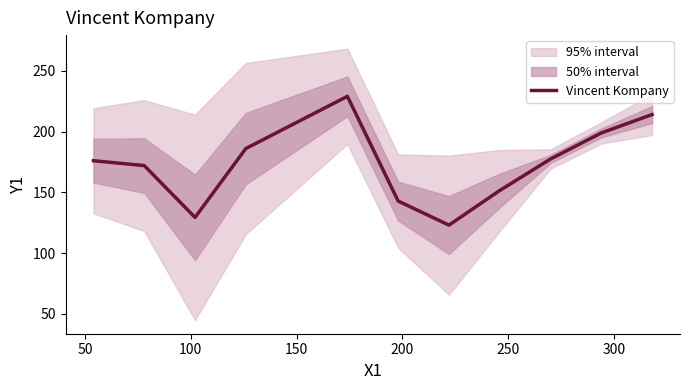

What is the highest value of the Vincent Kompany series?

229.0